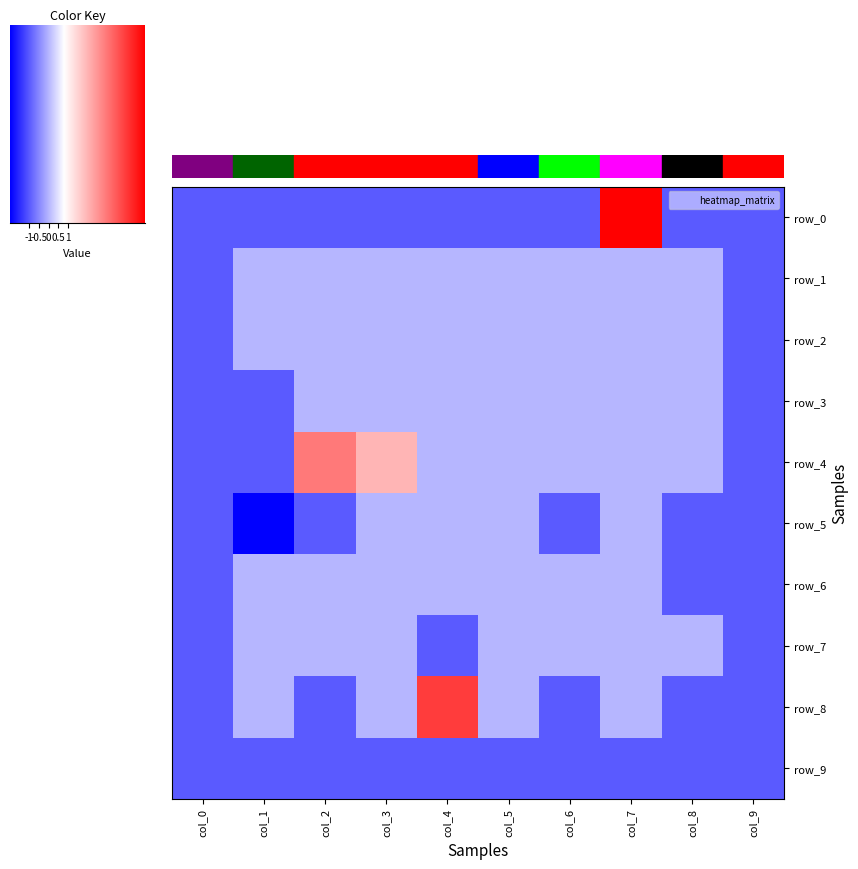

The value of row_1 at col_0 is -2. True or false?

False